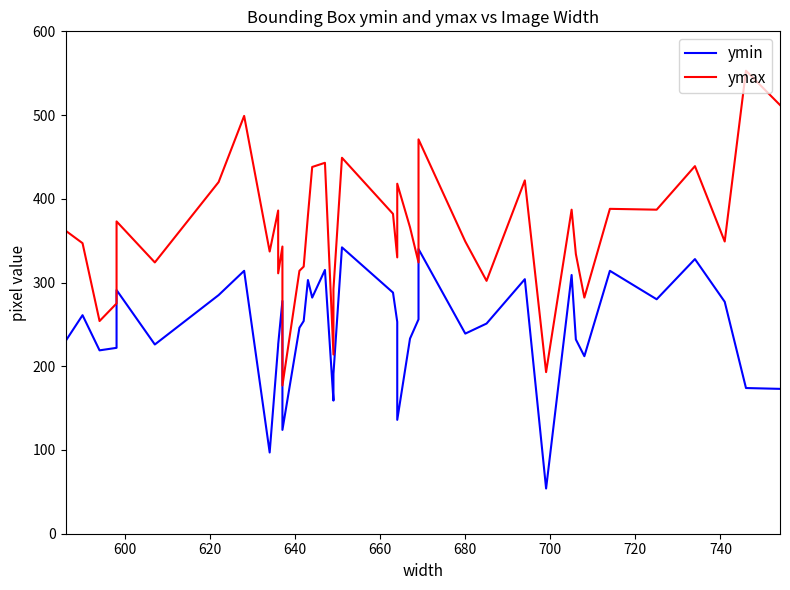

The ymin series shows 284 at 39. True or false?

False